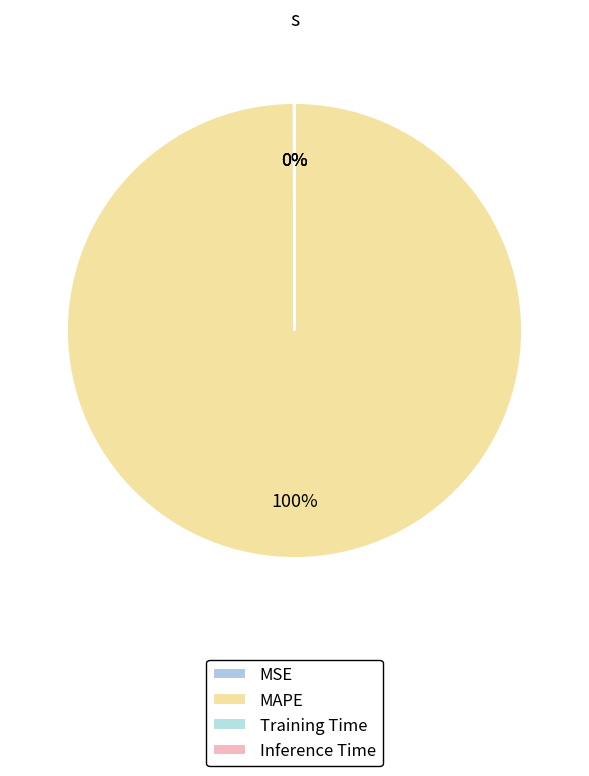

Rank the categories by value from lowest to highest.

Inference Time, Training Time, MSE, MAPE